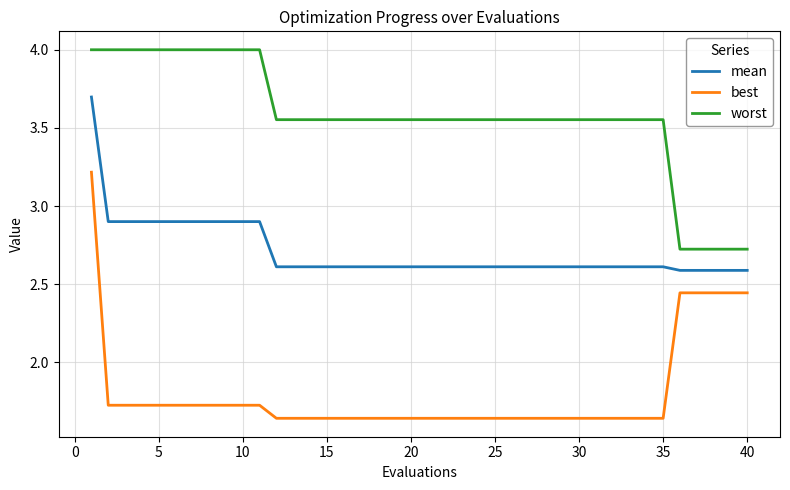

Which series has the largest total across all categories?

worst